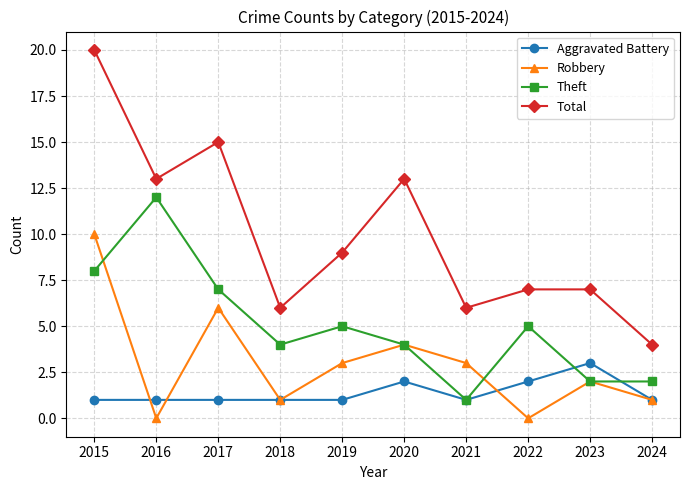

True or false: Theft and Robbery cross at least once.

True